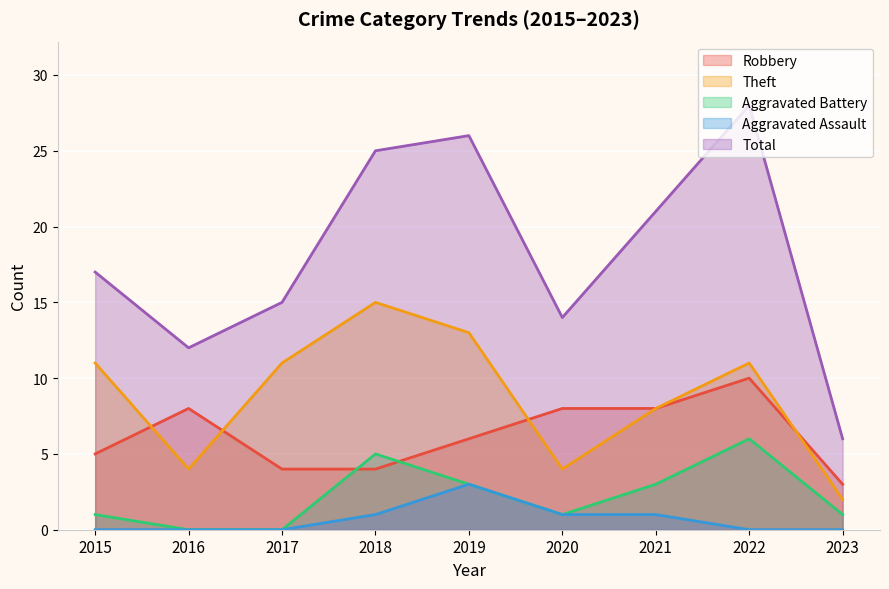

What is the average value of the Total series?

18